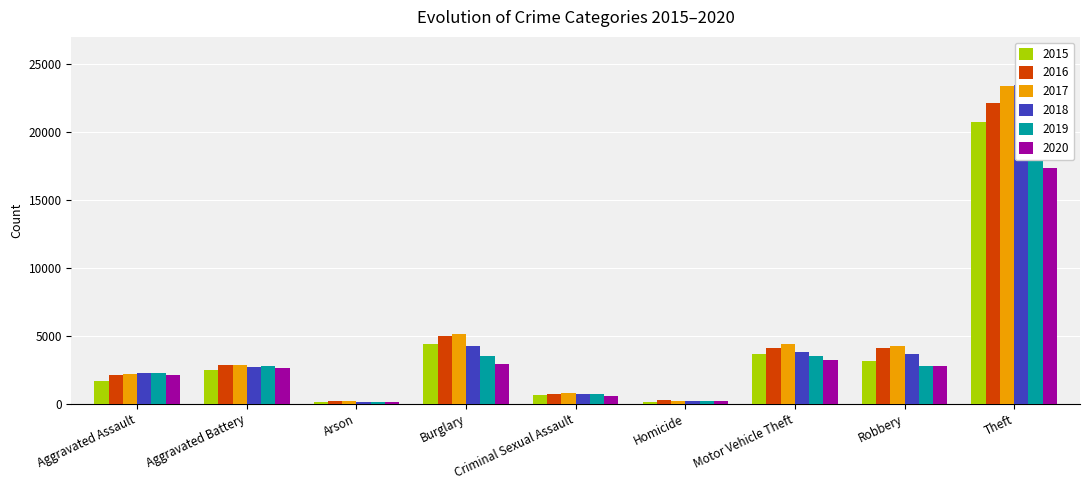

At which category is the sum across all series the highest?

Theft